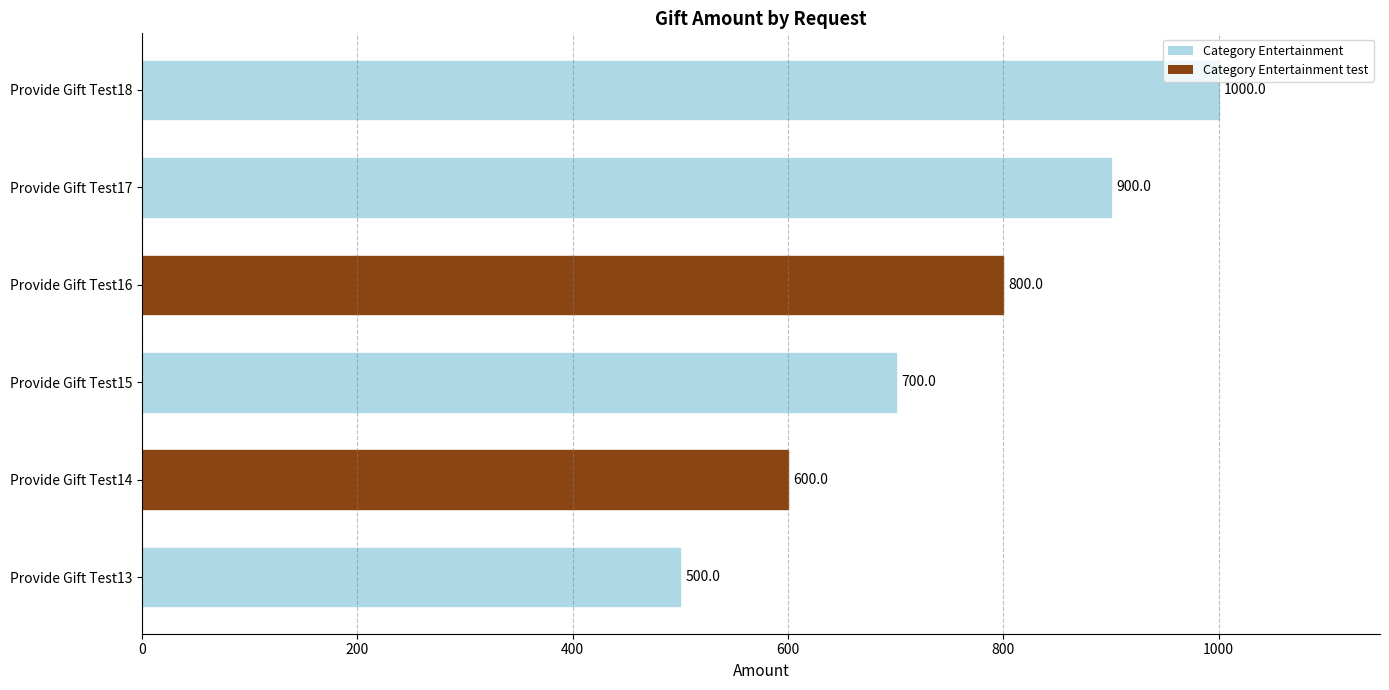

List the labels in order of value, smallest first.

Provide Gift Test13, Provide Gift Test14, Provide Gift Test15, Provide Gift Test16, Provide Gift Test17, Provide Gift Test18